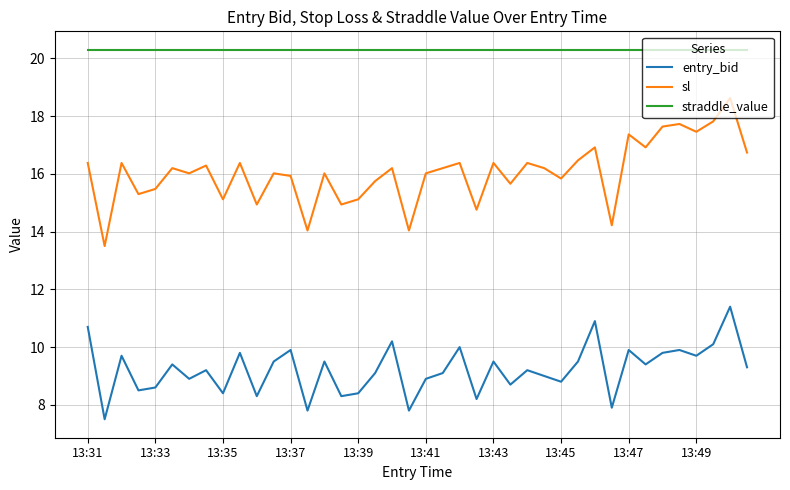

Which series has the widest spread of values?

sl